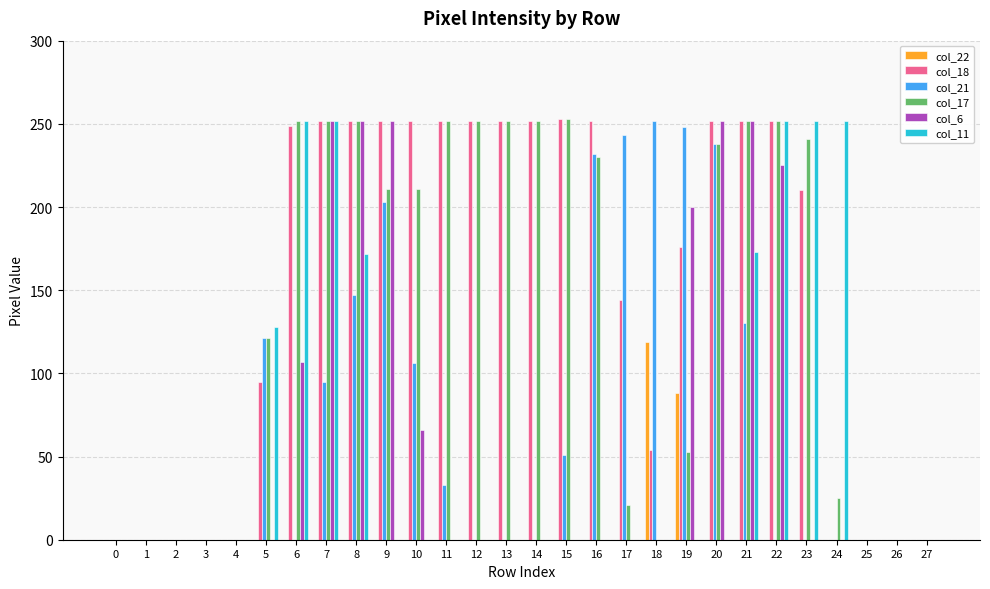

What is the average value of the col_17 series?

138